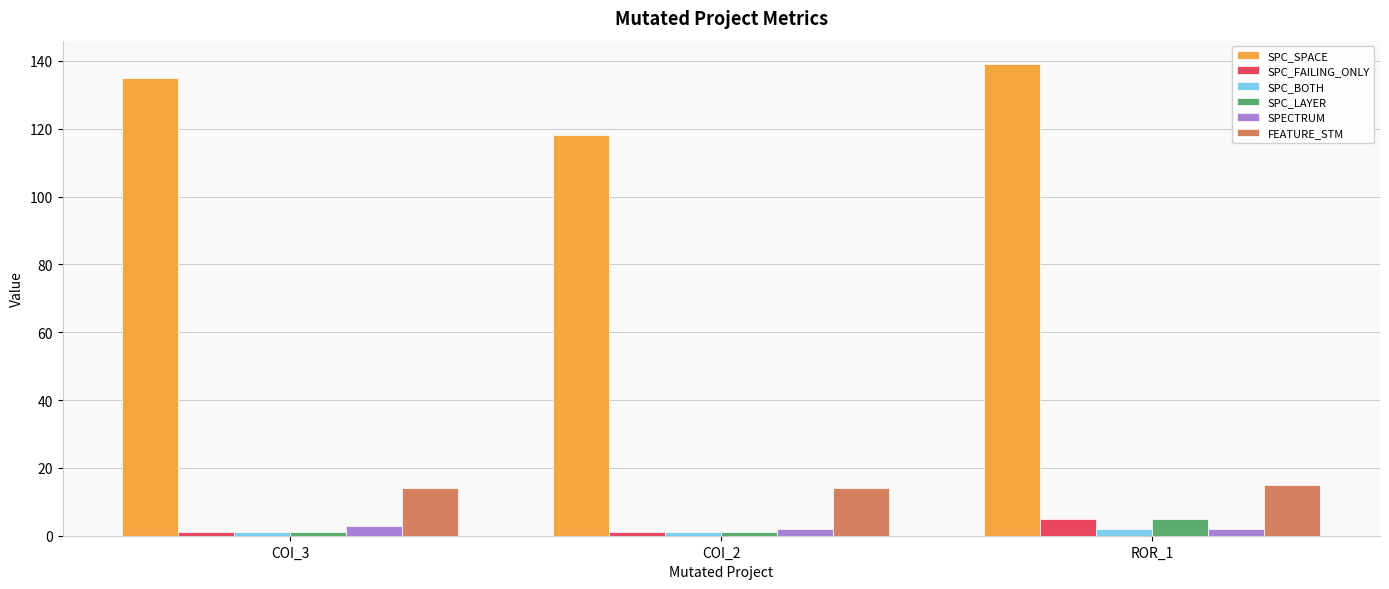

What is the difference between the maximum and minimum values in the SPC_SPACE series?

21